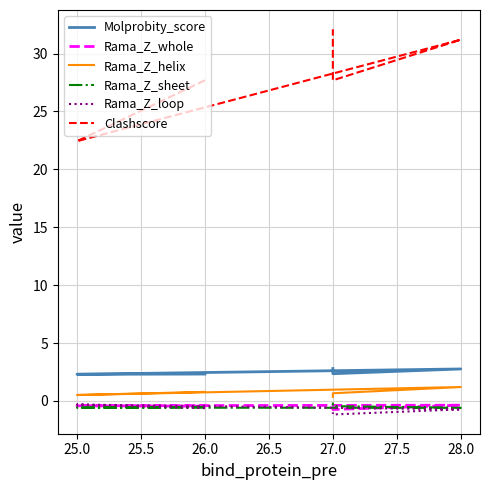

Reading left to right, extract all data points from this chart.

Molprobity_score: 2.3	2.3	2.8	2.4	2.8
Rama_Z_whole: -0.5	-0.4	-0.4	-0.7	-0.6
Rama_Z_helix: 0.8	0.5	1.2	0.7	0.3
Rama_Z_sheet: -0.5	-0.6	-0.6	-0.5	-0.1
Rama_Z_loop: -0.6	-0.3	-0.7	-1.2	-1.0
Clashscore: 27.7	22.4	31.2	27.7	32.1